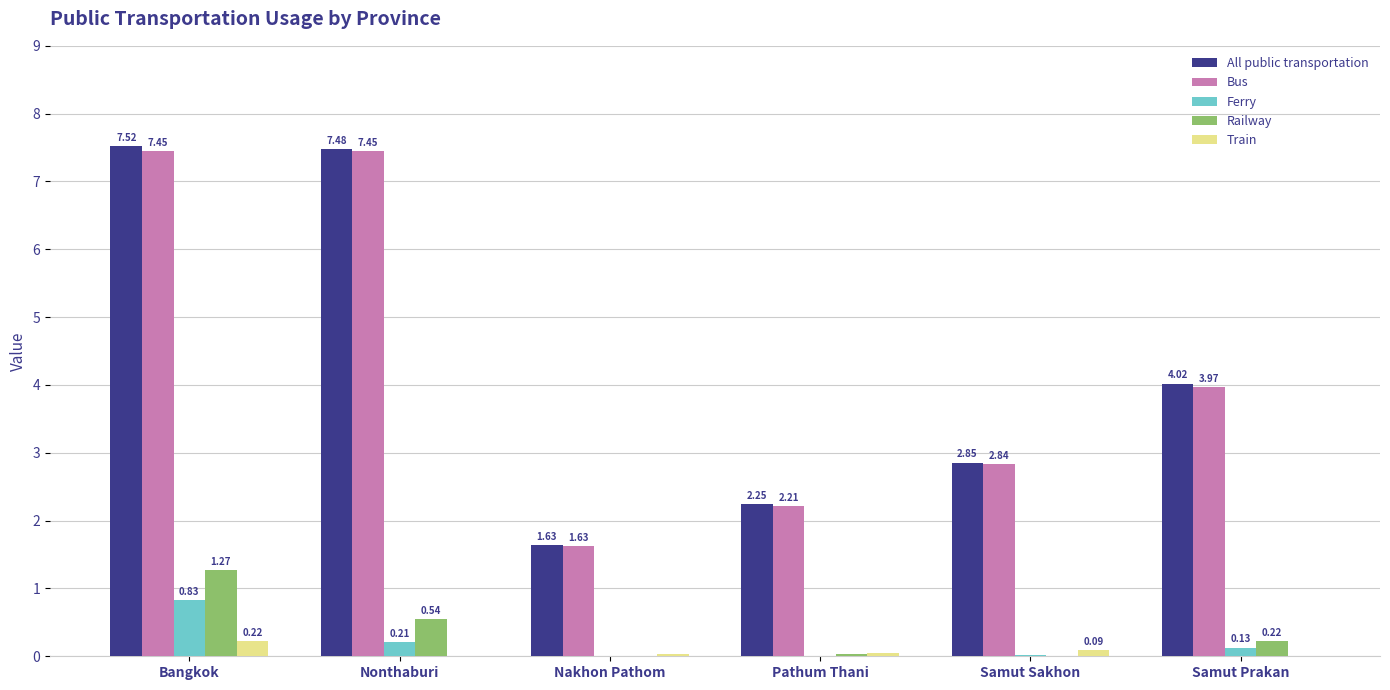

What is the total value across all series at Nonthaburi?

15.7